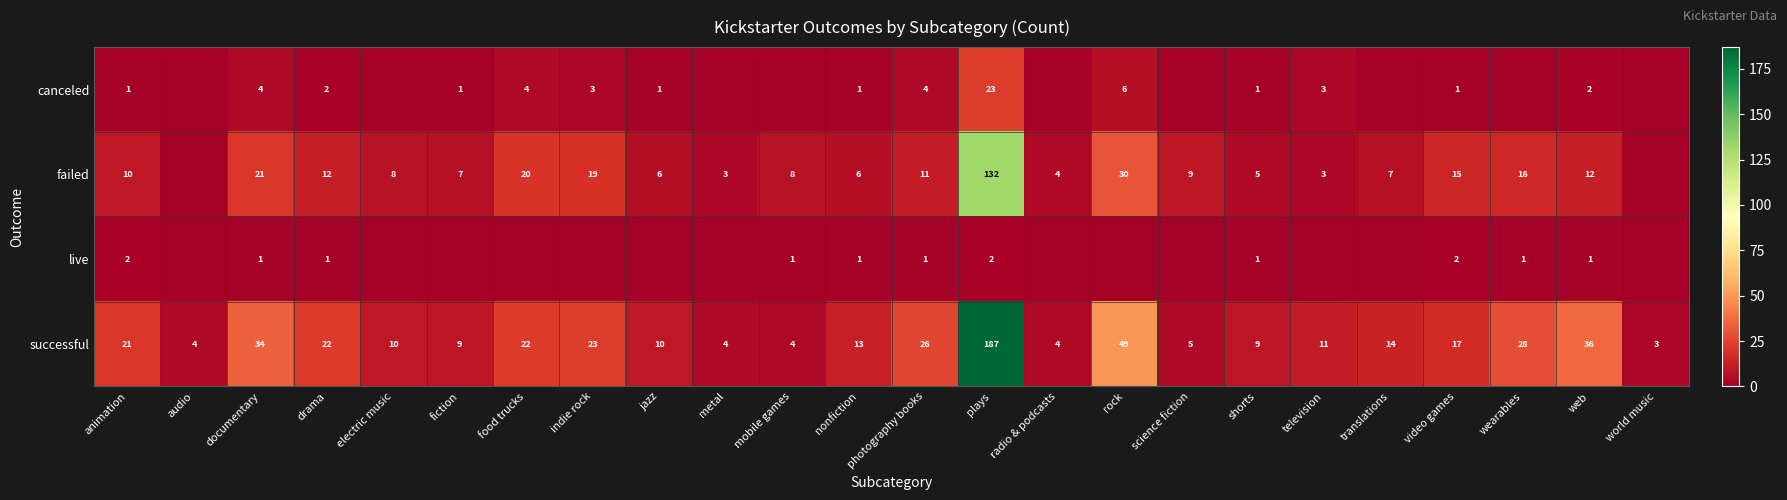

Where does the successful series first go above 14?

animation